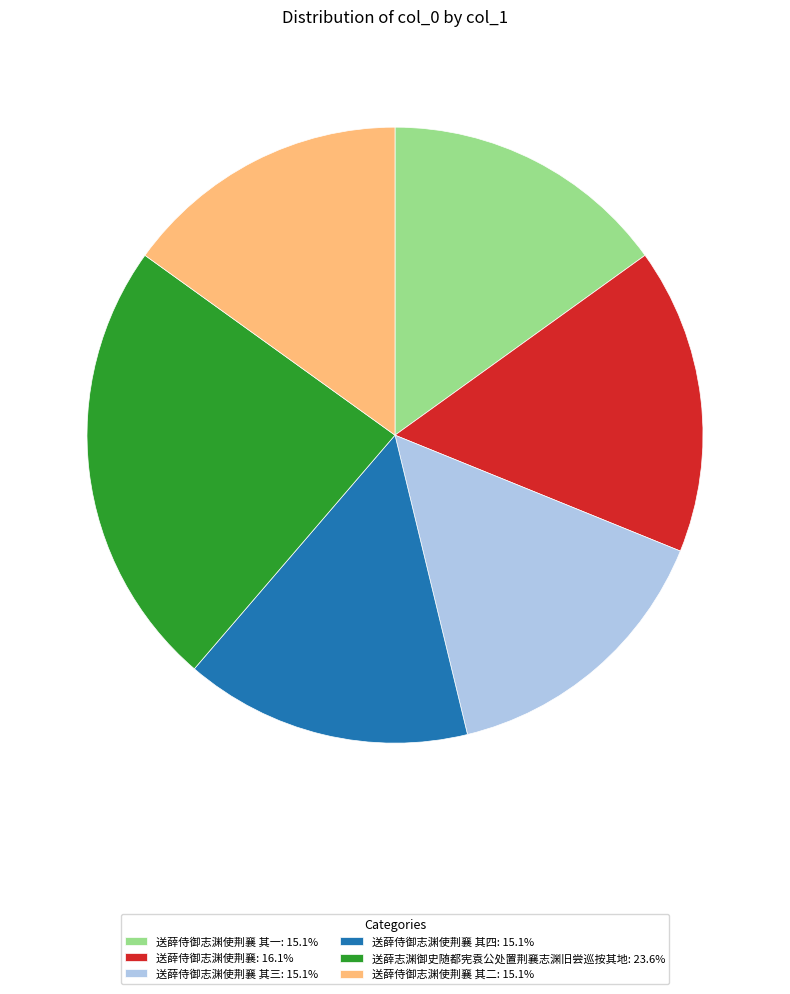

Is the sum of 送薛侍御志渊使荆襄 其二: 15.1% and 送薛侍御志渊使荆襄: 16.1% greater than half?

No